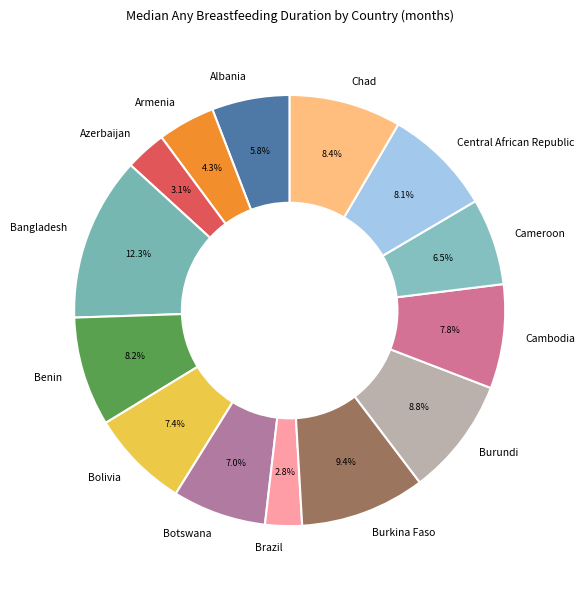

Does any single category account for the majority?

No